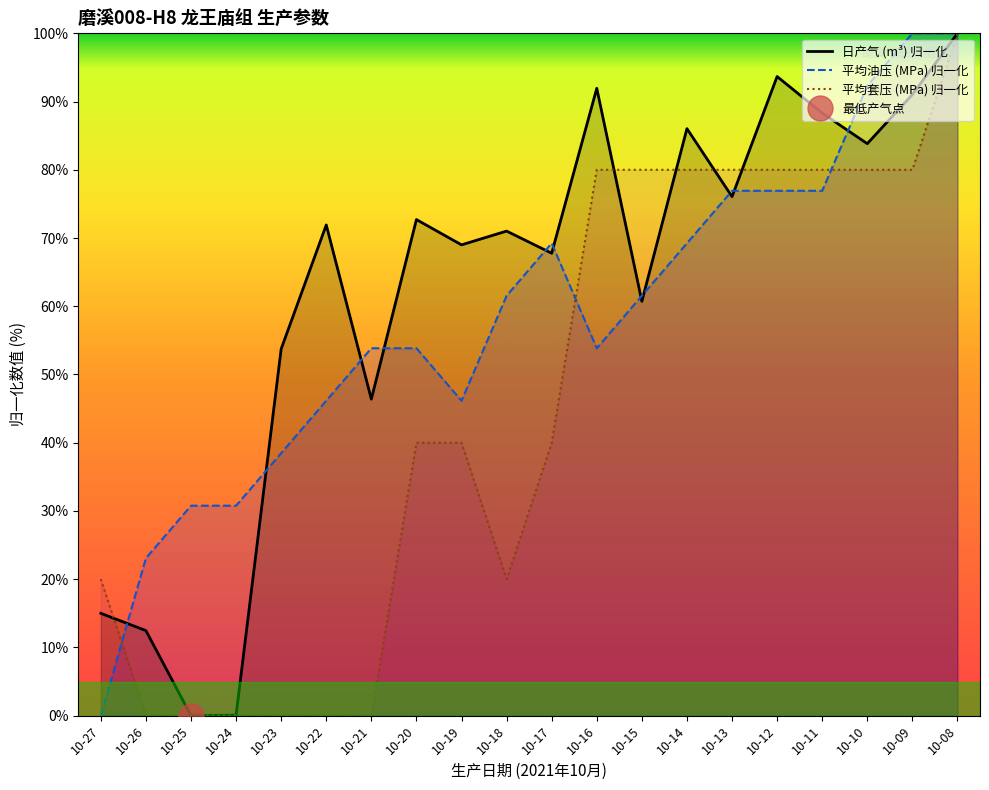

How many intersections are there between 平均油压 (MPa) 归一化 and 平均套压 (MPa) 归一化?

3